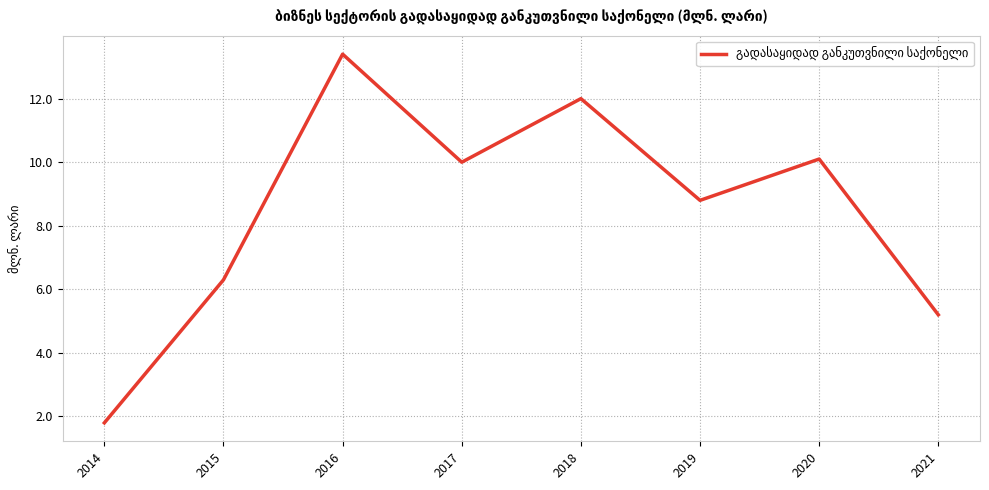

Which category has the highest value across all series?

2016